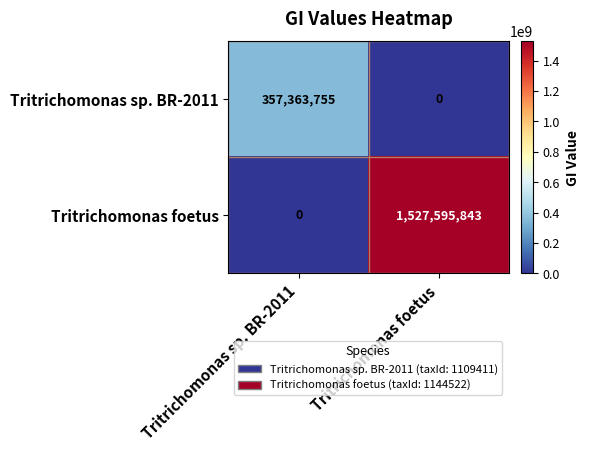

At which label is Tritrichomonas foetus closest to 763797921?

Tritrichomonas sp. BR-2011